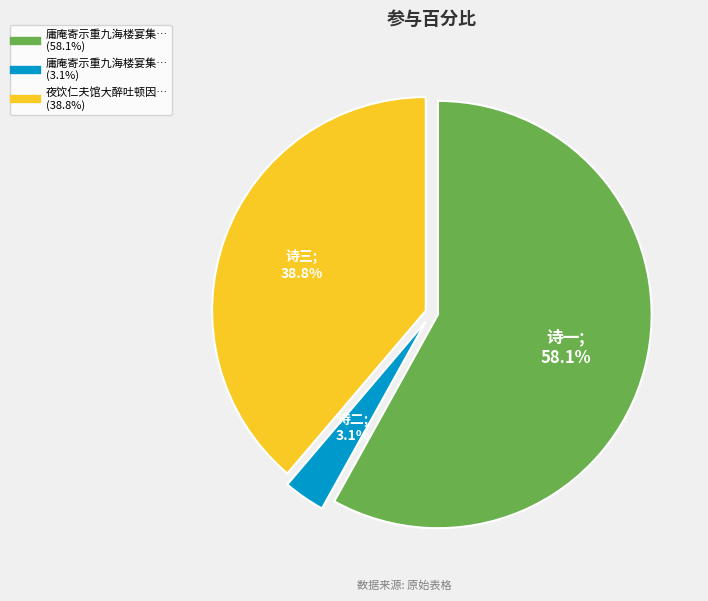

Is there any slice that represents more than half of the pie?

Yes